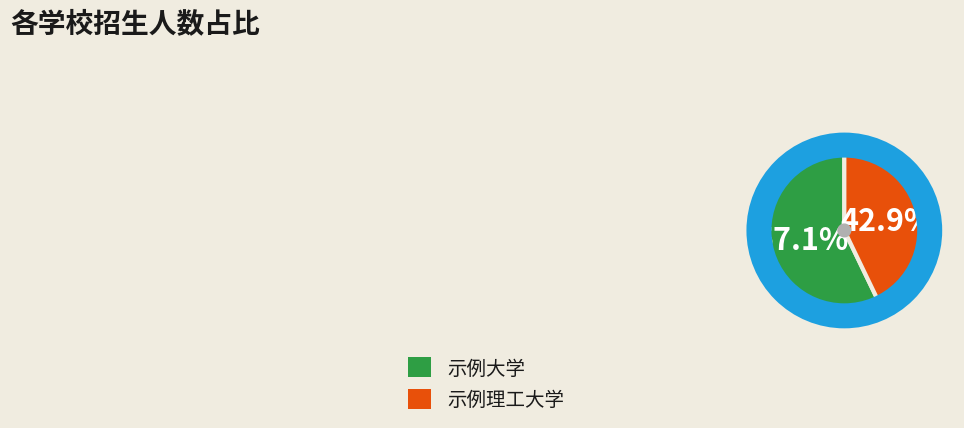

Is it true that 示例大学 is 57% of the pie?

True